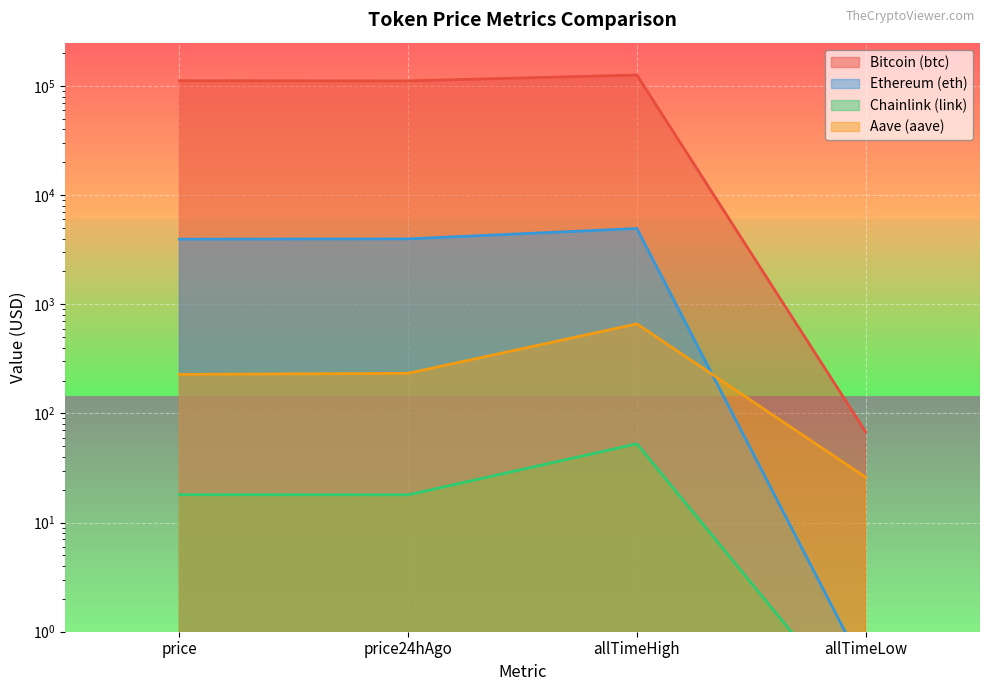

At which category does Chainlink (link) reach its first local peak?

allTimeHigh